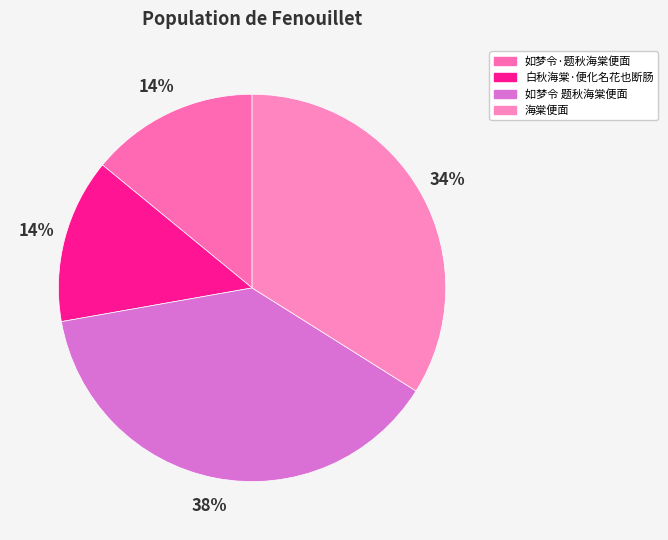

To the nearest percent, what is the difference between the 海棠便面 and 白秋海棠·便化名花也断肠 slice percentages?

20%